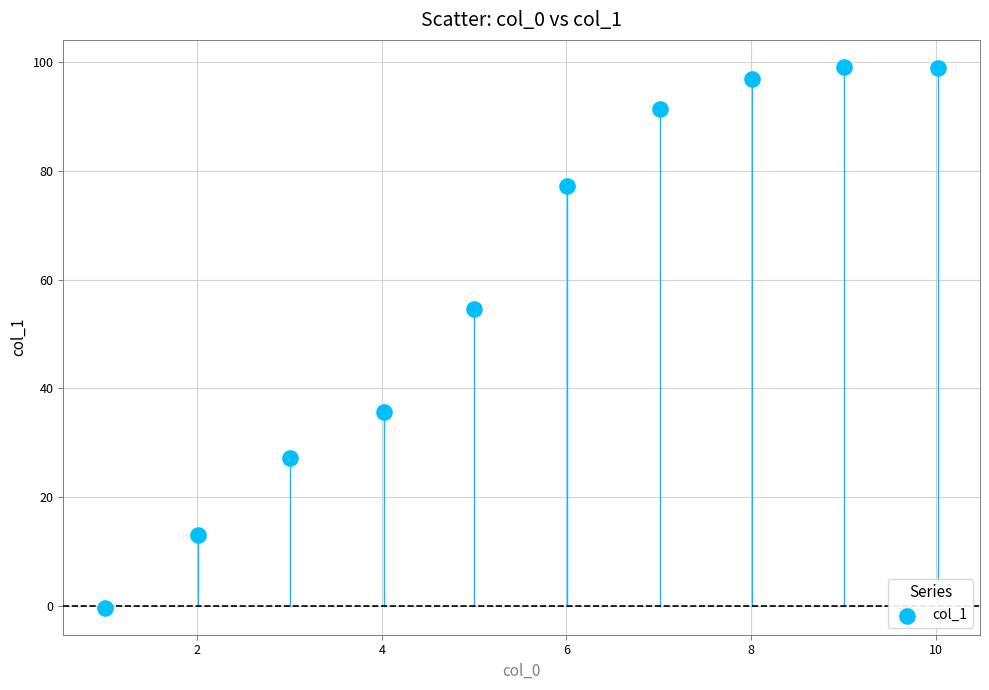

What is the average X value?

5.5